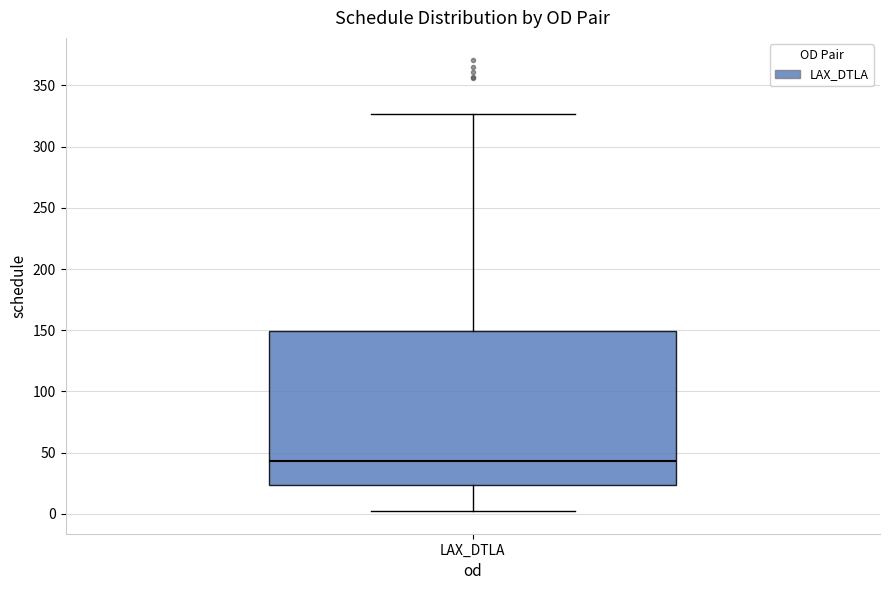

Transcribe this box plot: give where the median line is, the range the box spans, and where the two whiskers end, as read against the y-axis. The values are not printed on the chart, so give them approximately, as read against the axis.

median 45, box 25 to 150, whiskers 0 to 325